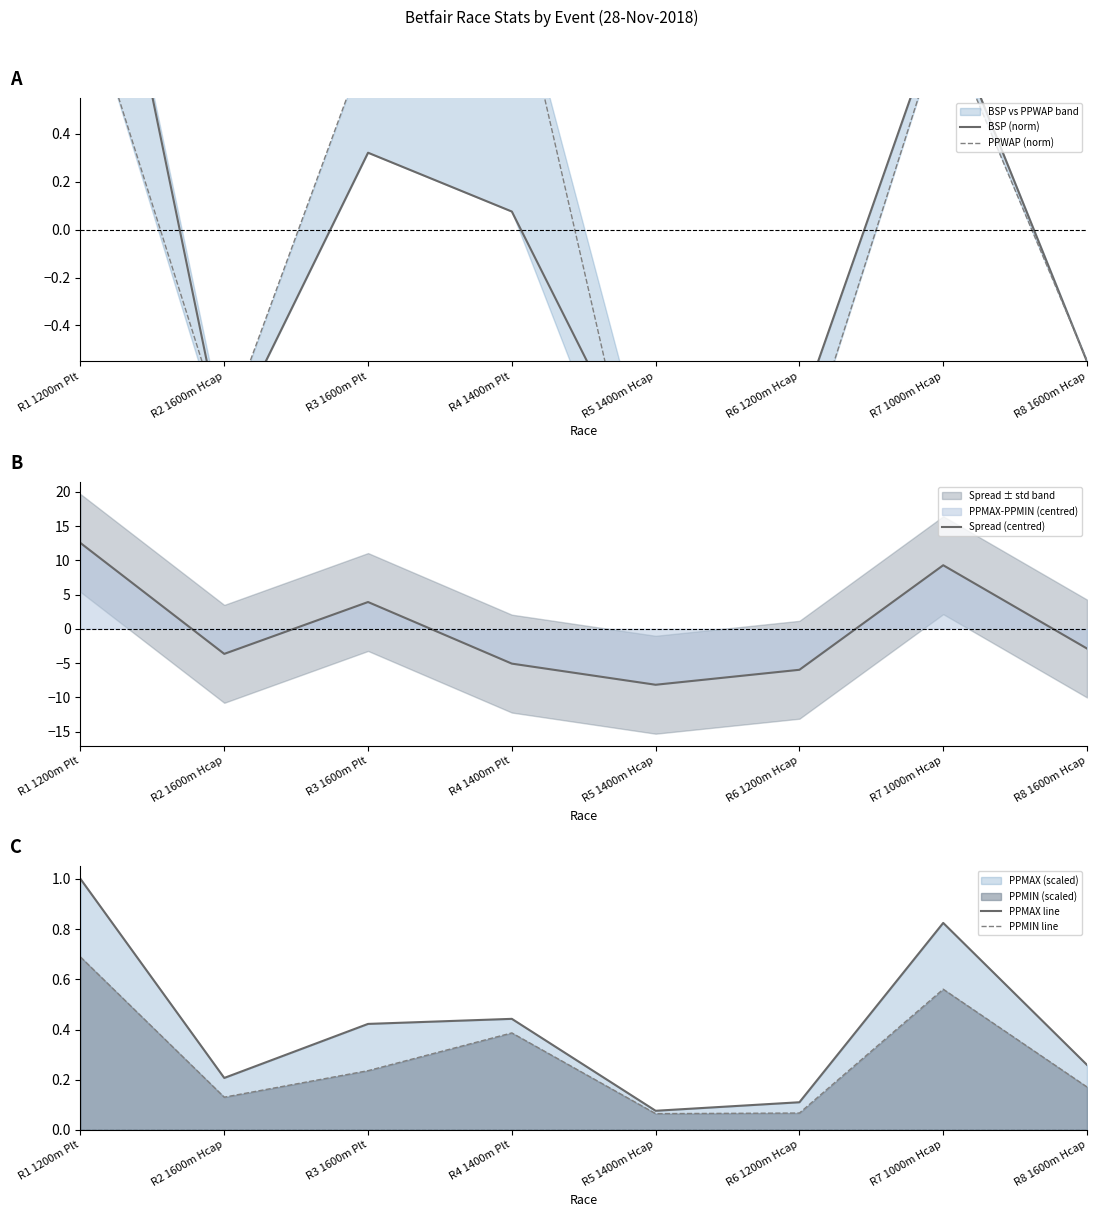

True or false: PPMIN line and PPMAX line intersect in this chart.

False